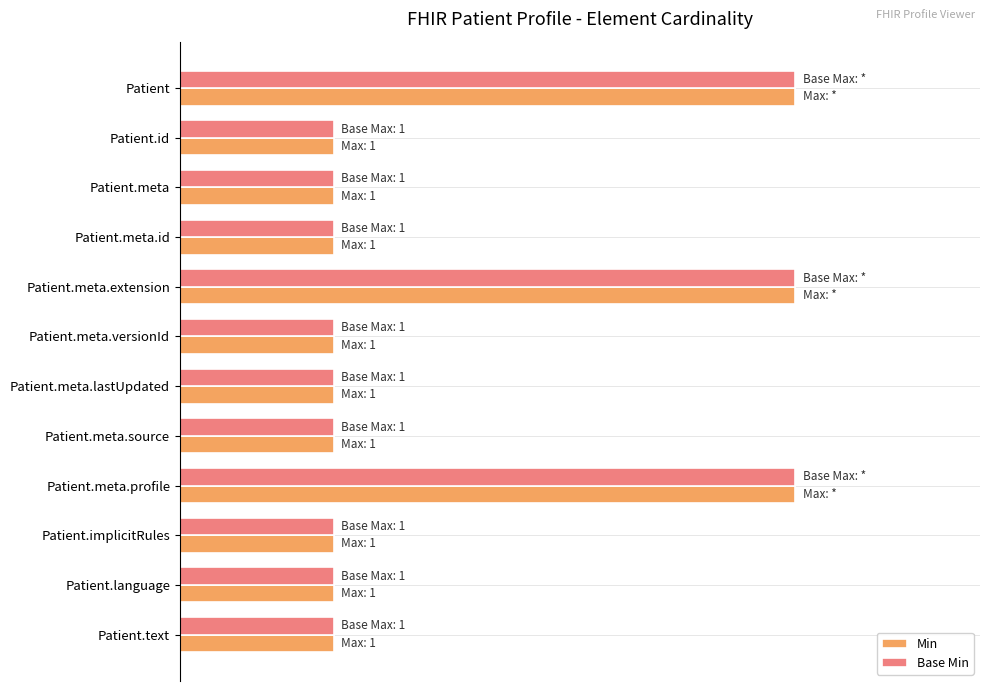

What is the value of the Min bar at the 4th from the left?

1